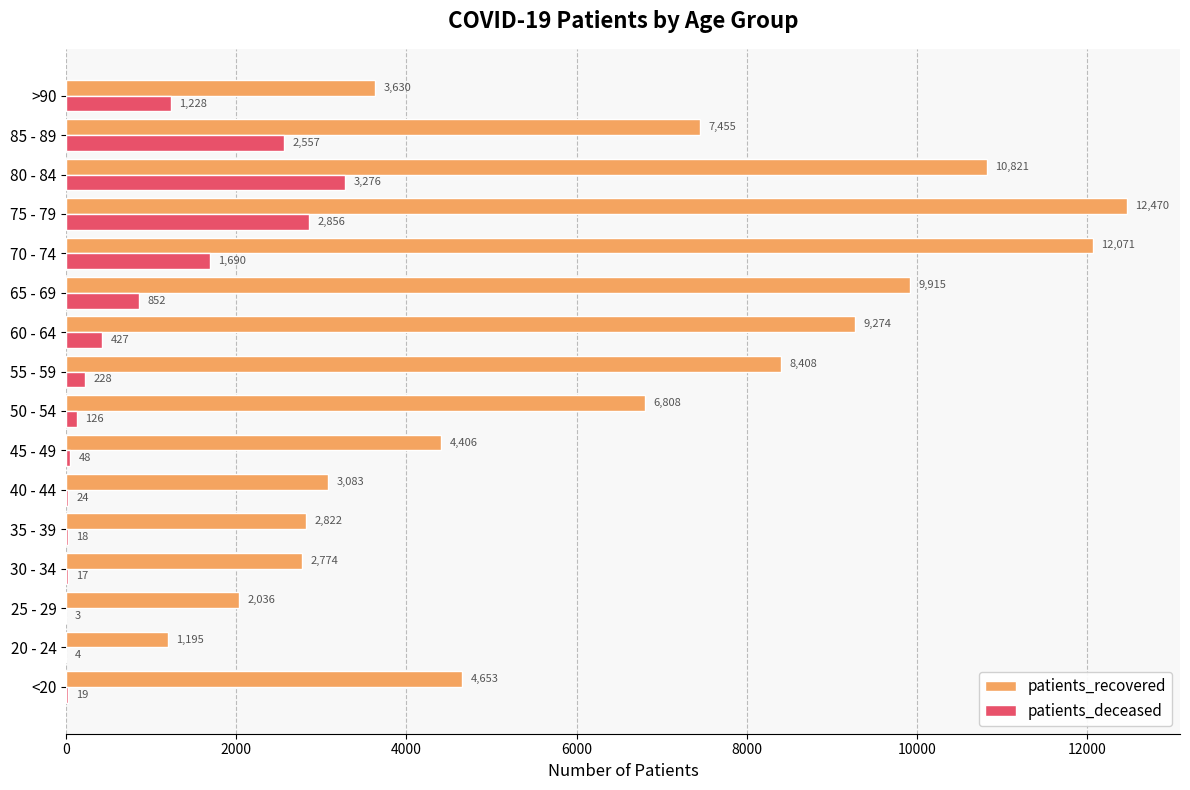

Which label corresponds to the largest value in the chart?

75 - 79